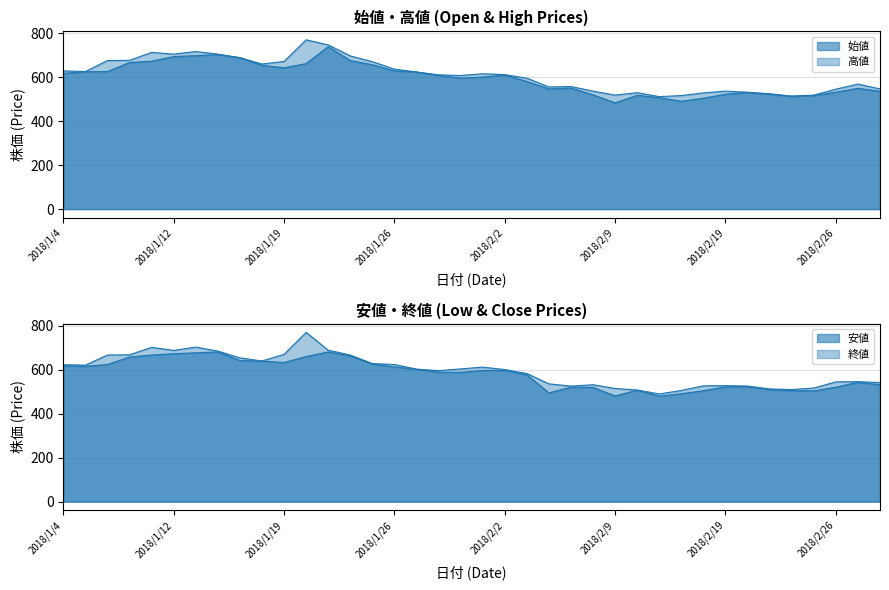

How many lines are shown in the chart?

4